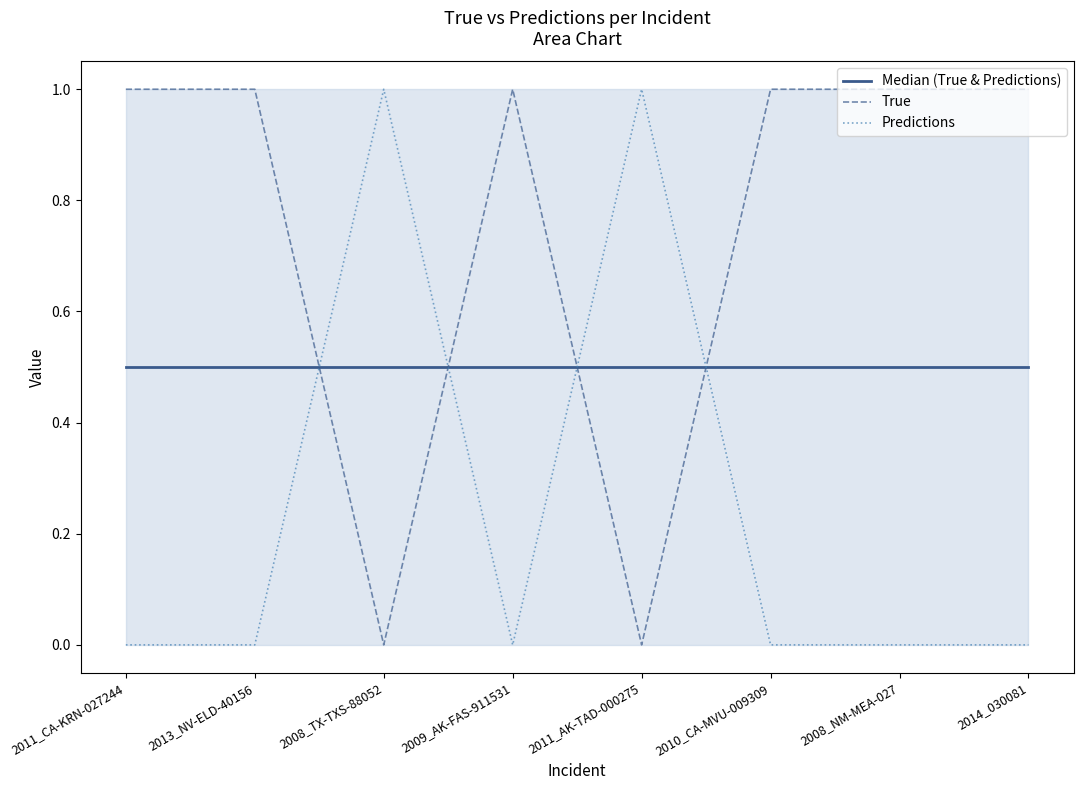

The Predictions series shows -0.6 at 2008_NM-MEA-027. True or false?

False